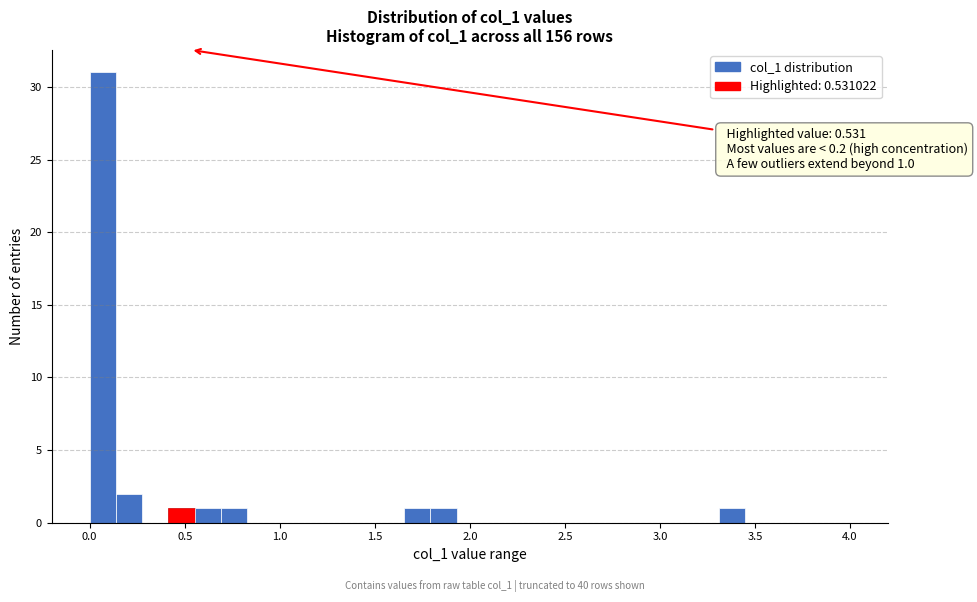

Read against the x-axis, roughly where is the centre of the tallest bar?

0.05